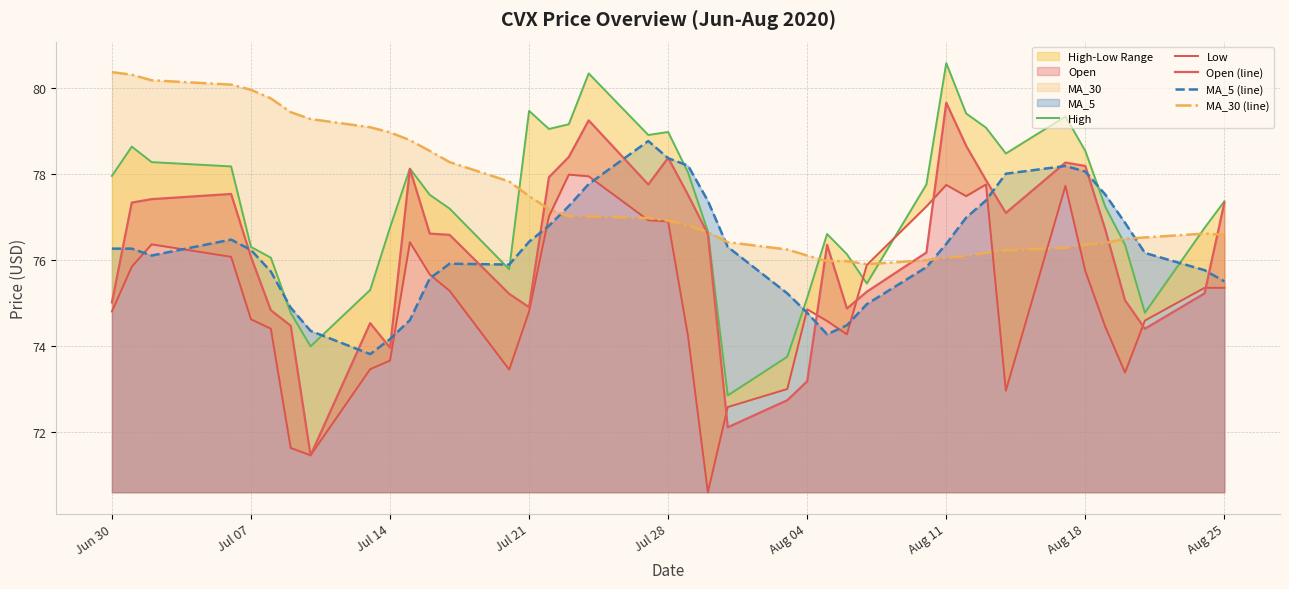

Which series ends up on top after the final intersection of High and Low?

High